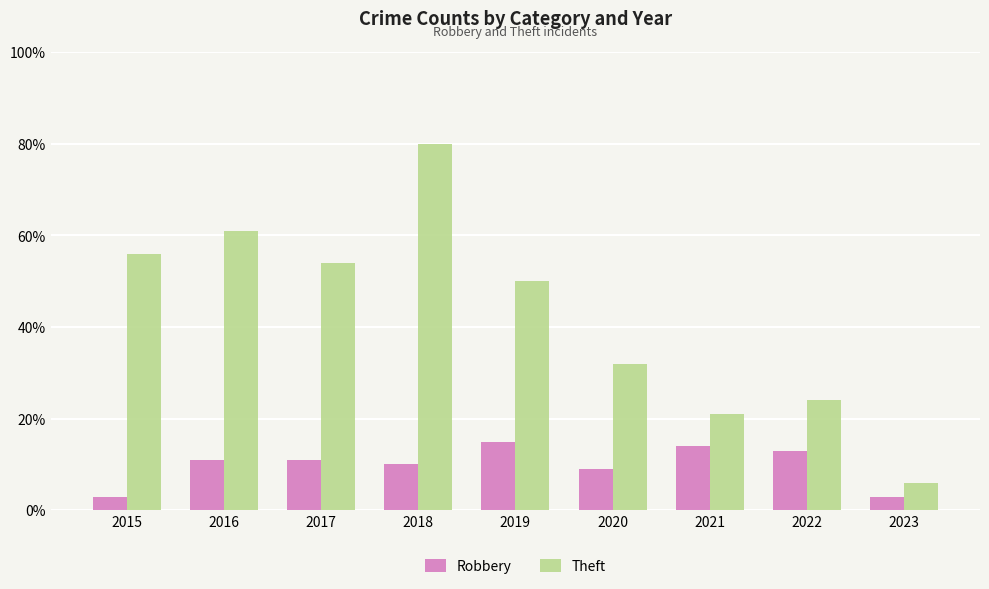

Rank the categories by Theft value from highest to lowest.

2018, 2016, 2015, 2017, 2019, 2020, 2022, 2021, 2023